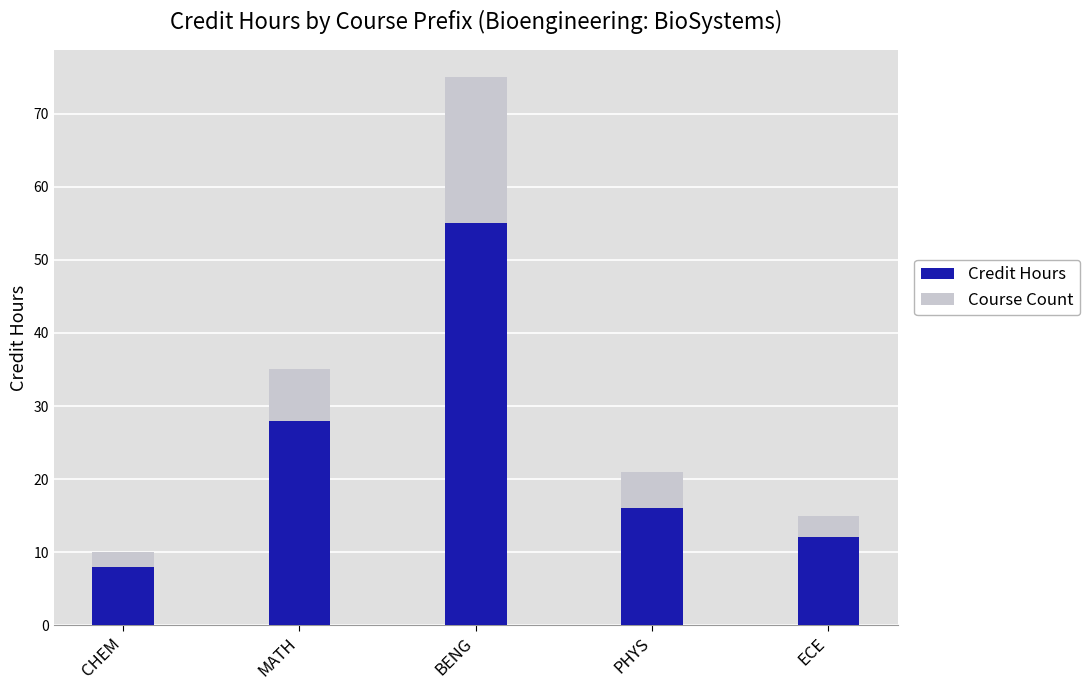

How many bars are there in total?

5